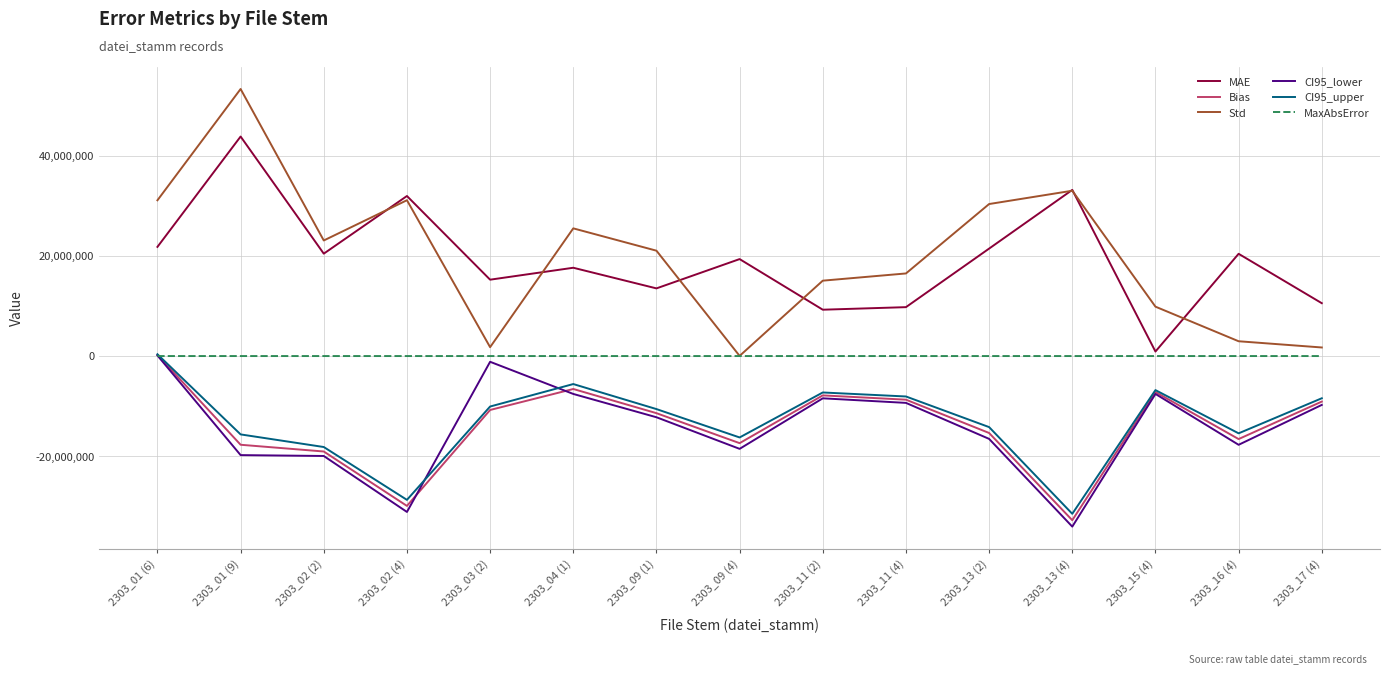

Does the chart have visible grid lines?

Yes